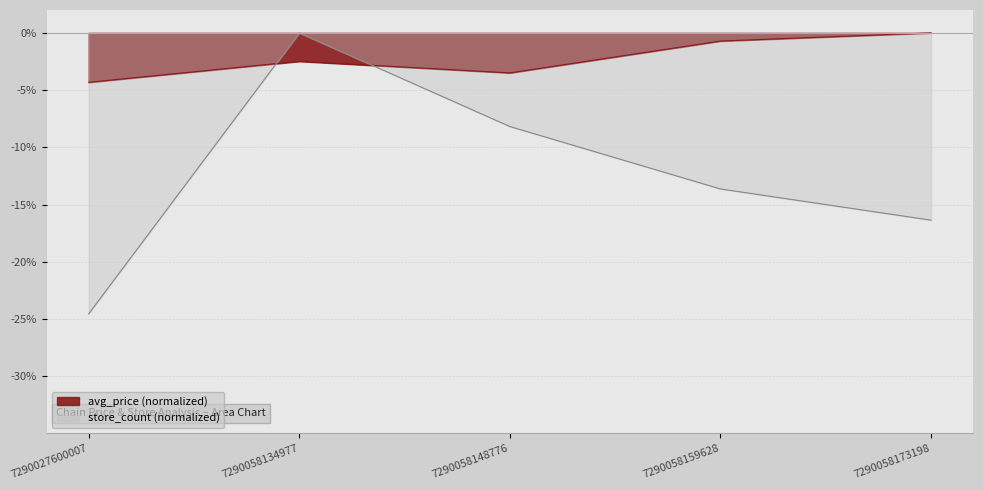

Where is the first local maximum for store_count?

7290058134977